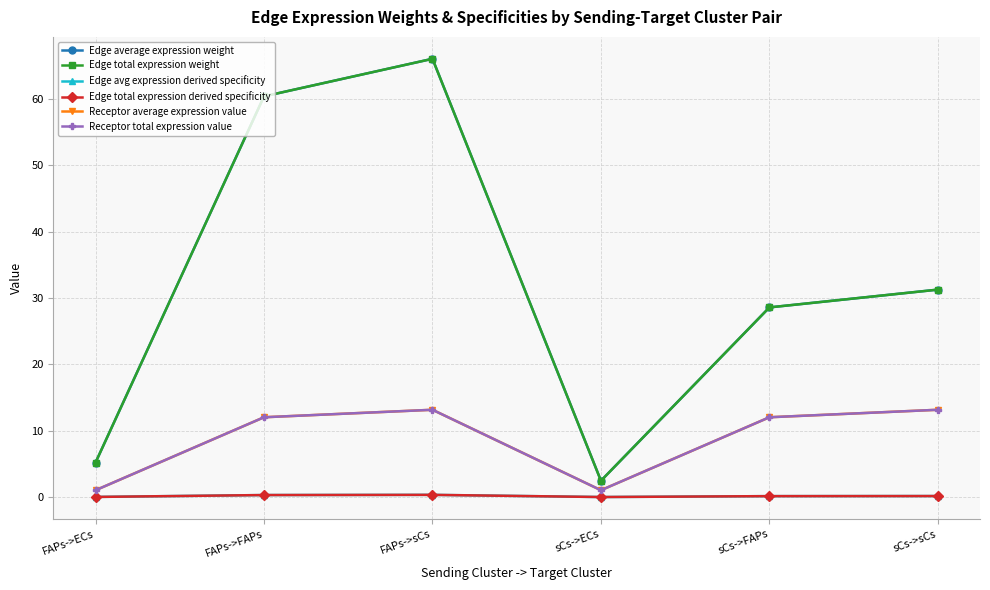

Which label corresponds to the smallest value in the chart?

sCs->ECs